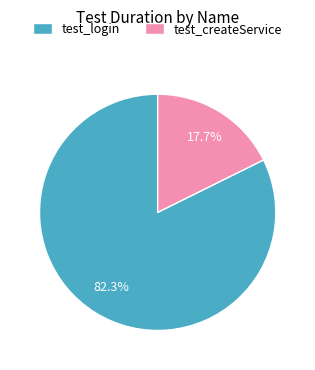

Rank the categories by value from lowest to highest.

test_createService, test_login